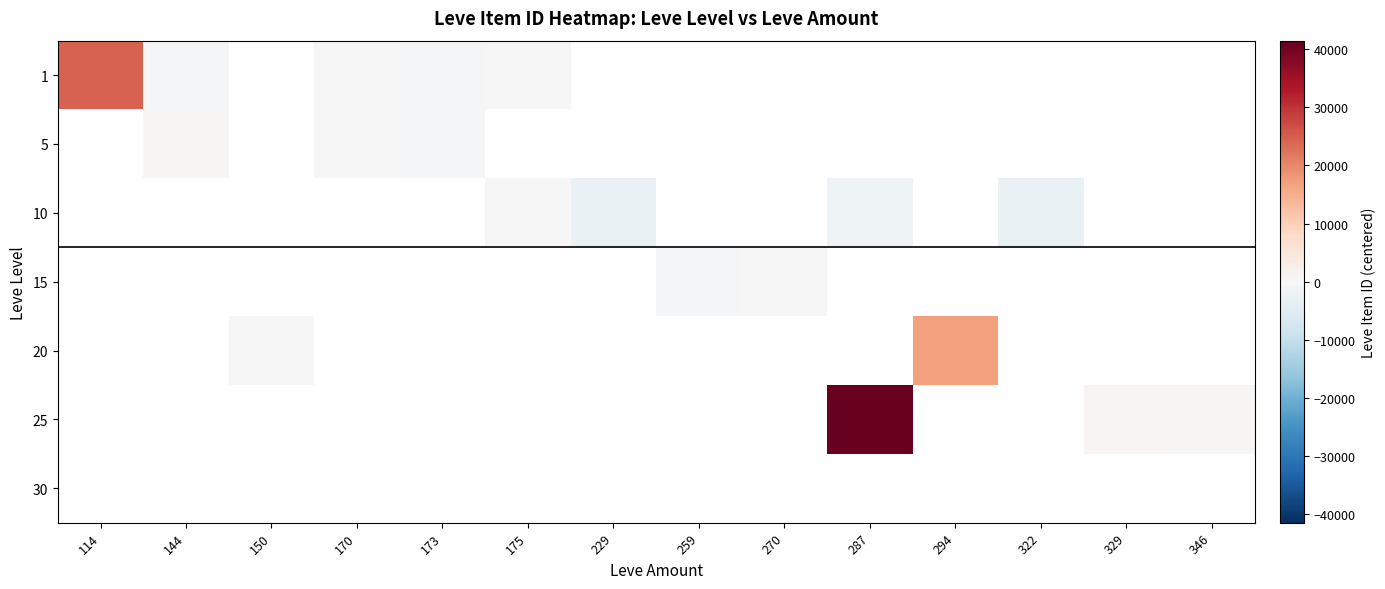

Which category has the lowest value in the 1 series?

144